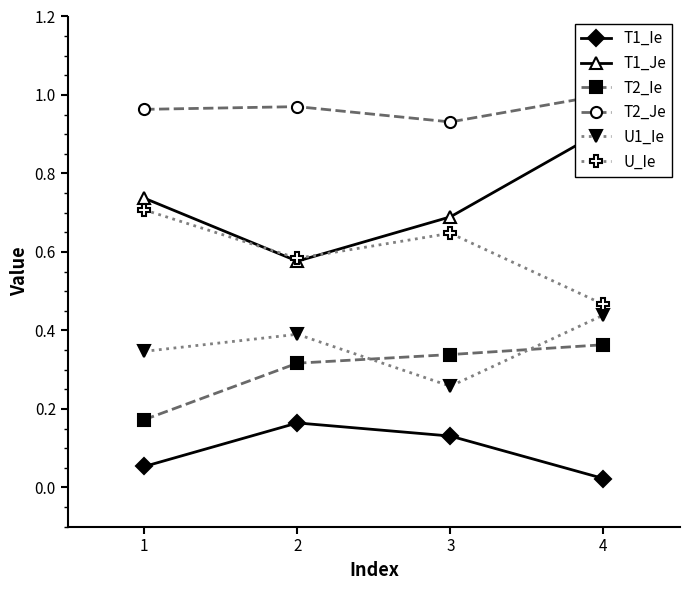

What is the value of the T2_Ie point at the 4th from the left?

0.4